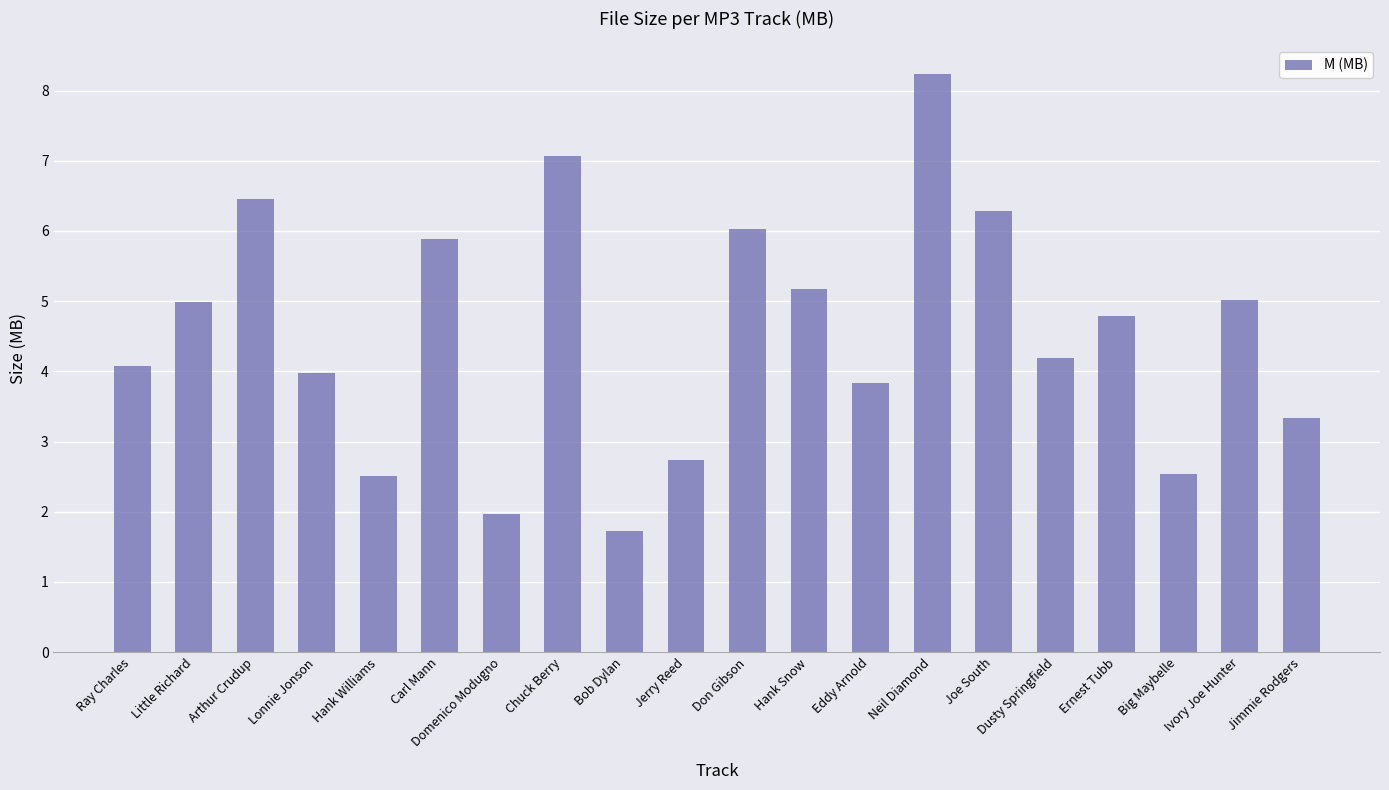

Read the value at Ivory Joe Hunter.

5.0